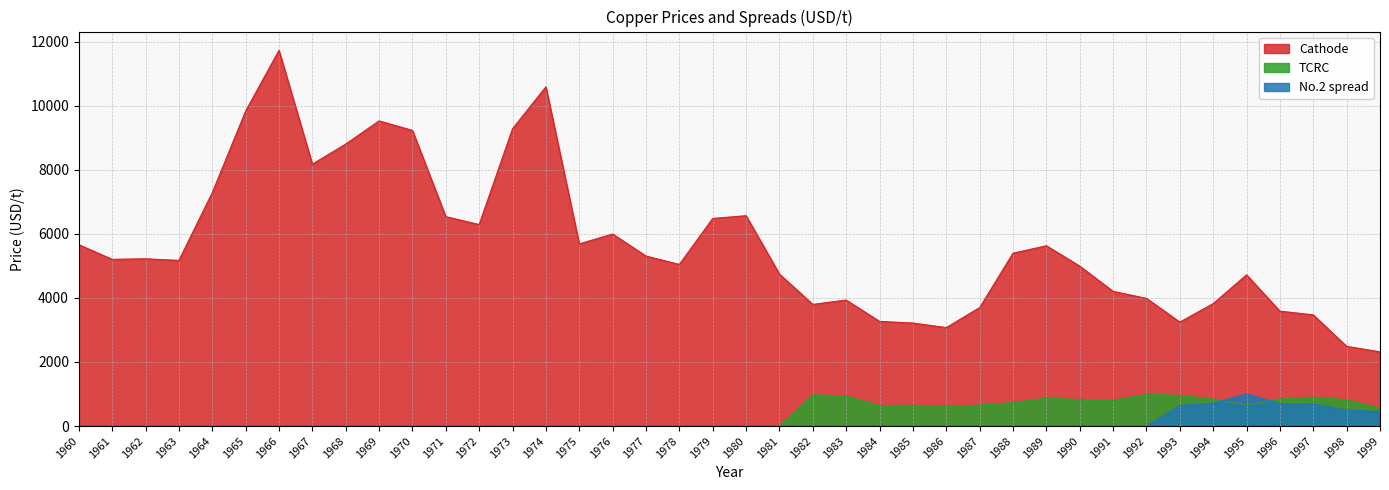

At which category does TCRC reach its first local peak?

1982